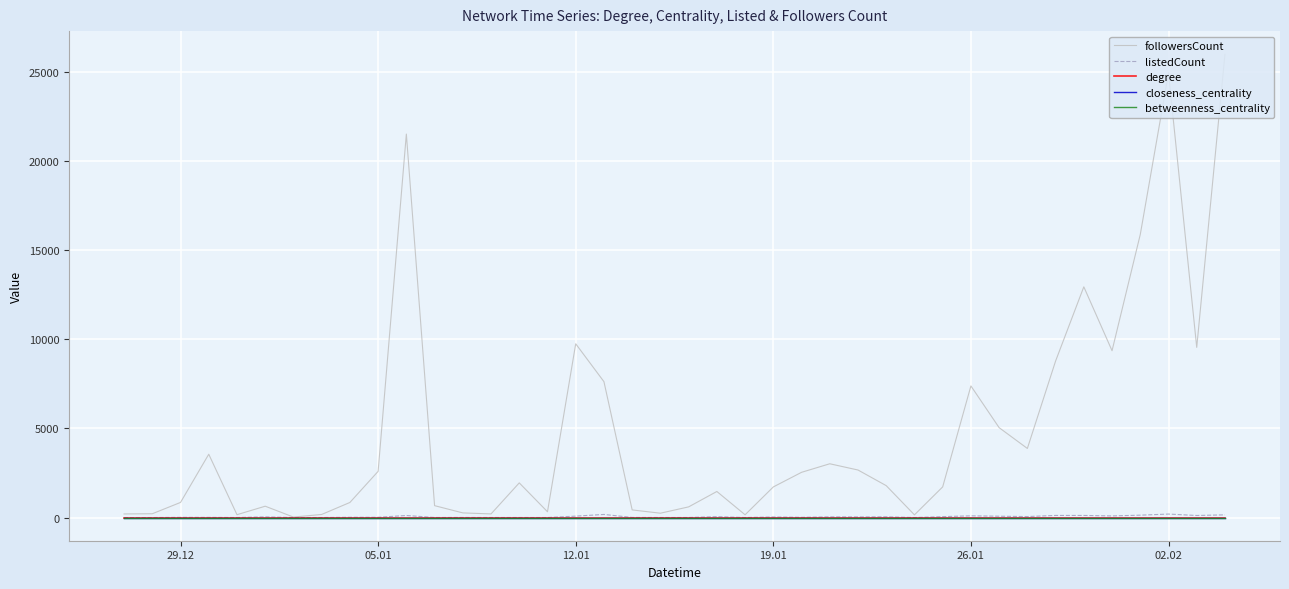

What are all the series names shown in the legend?

followersCount, listedCount, degree, closeness_centrality, betweenness_centrality